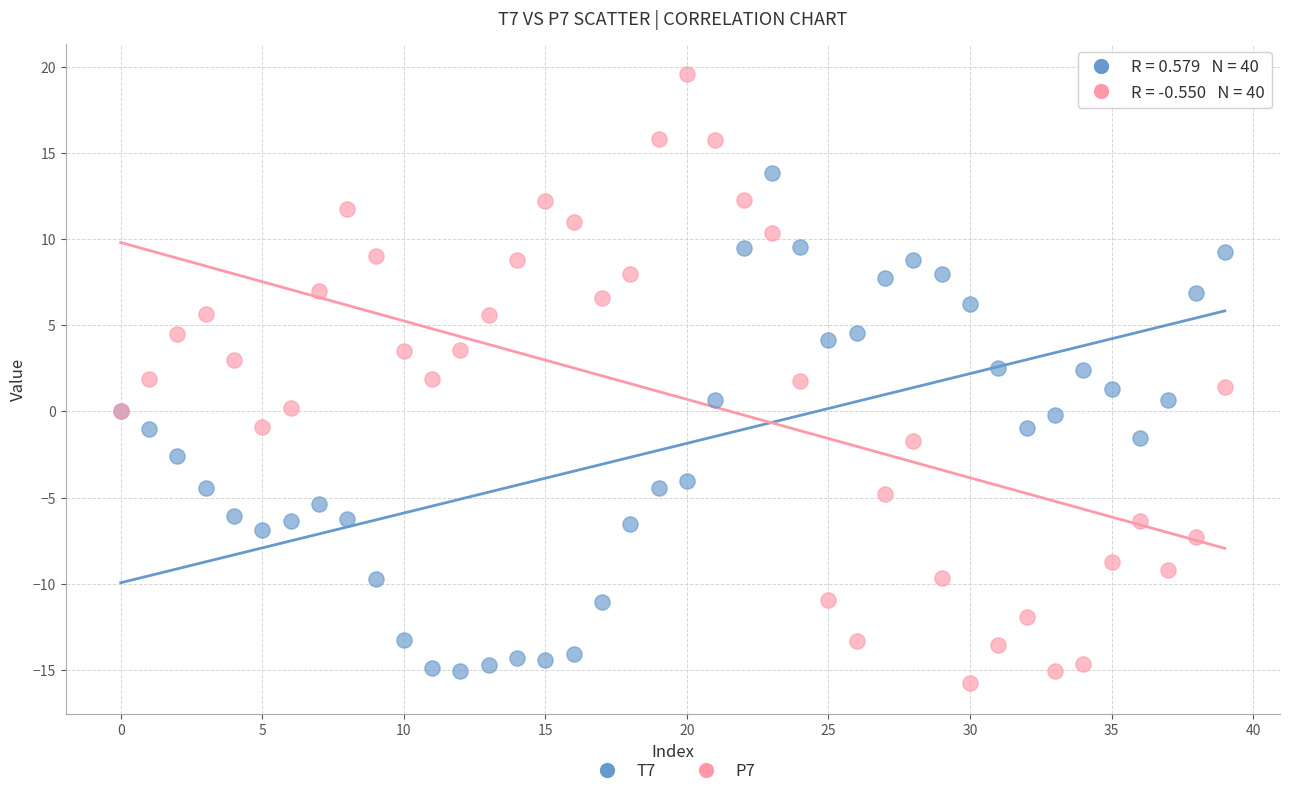

Which series has the widest spread of Y values?

P7